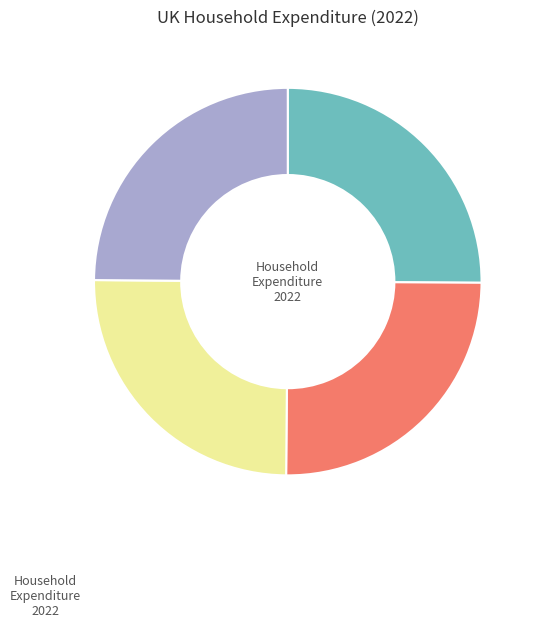

Does any single category account for the majority?

No